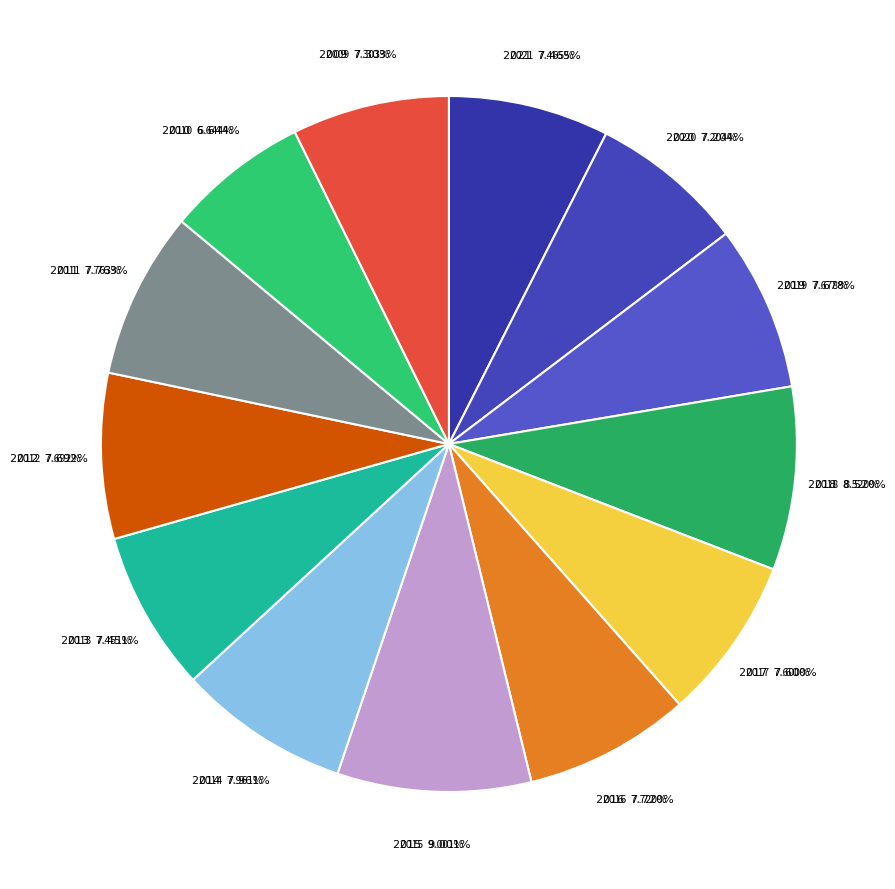

To the nearest percent, what is the combined percentage of 2009 and 2015?

16%